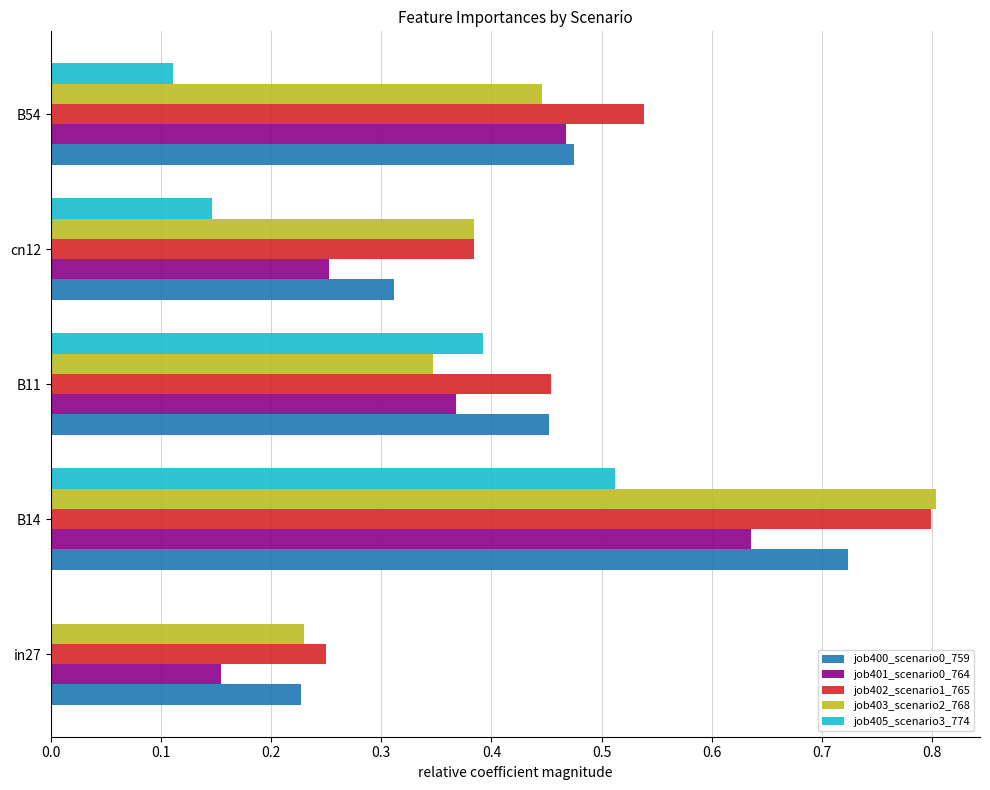

The job403_scenario2_768 series shows 0.7 at B54. True or false?

False